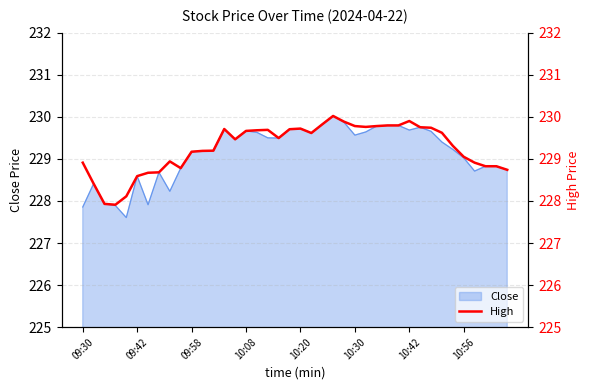

What is the label of the 15th point from the left?

14